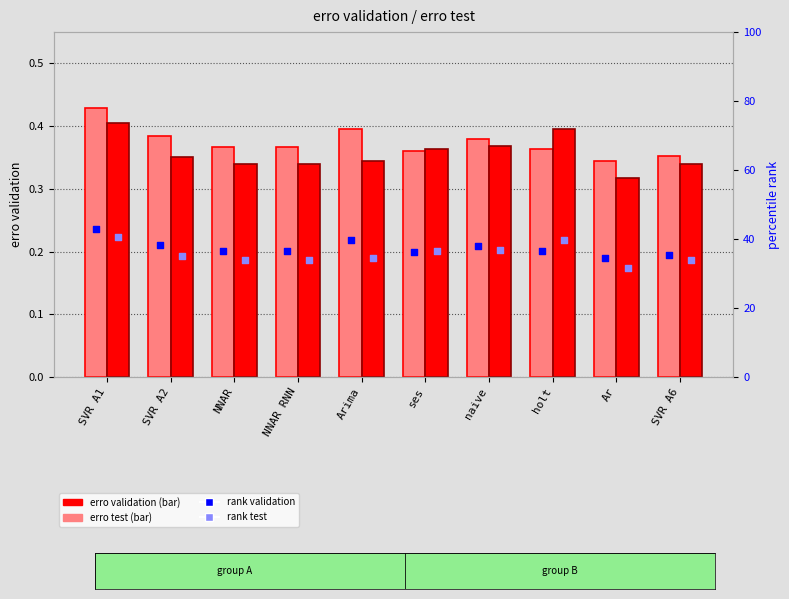

Which series reaches the minimum Y coordinate?

erro test